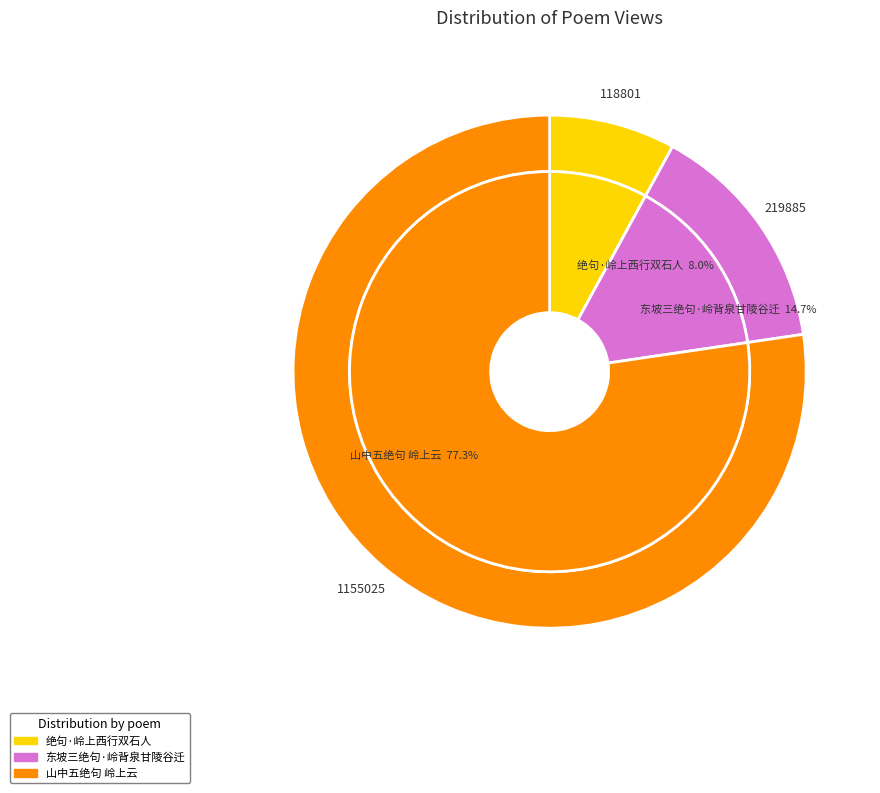

Approximately how many times larger is the value at 东坡三绝句·岭背泉甘陵谷迁 compared to 绝句·岭上西行双石人?

1.9